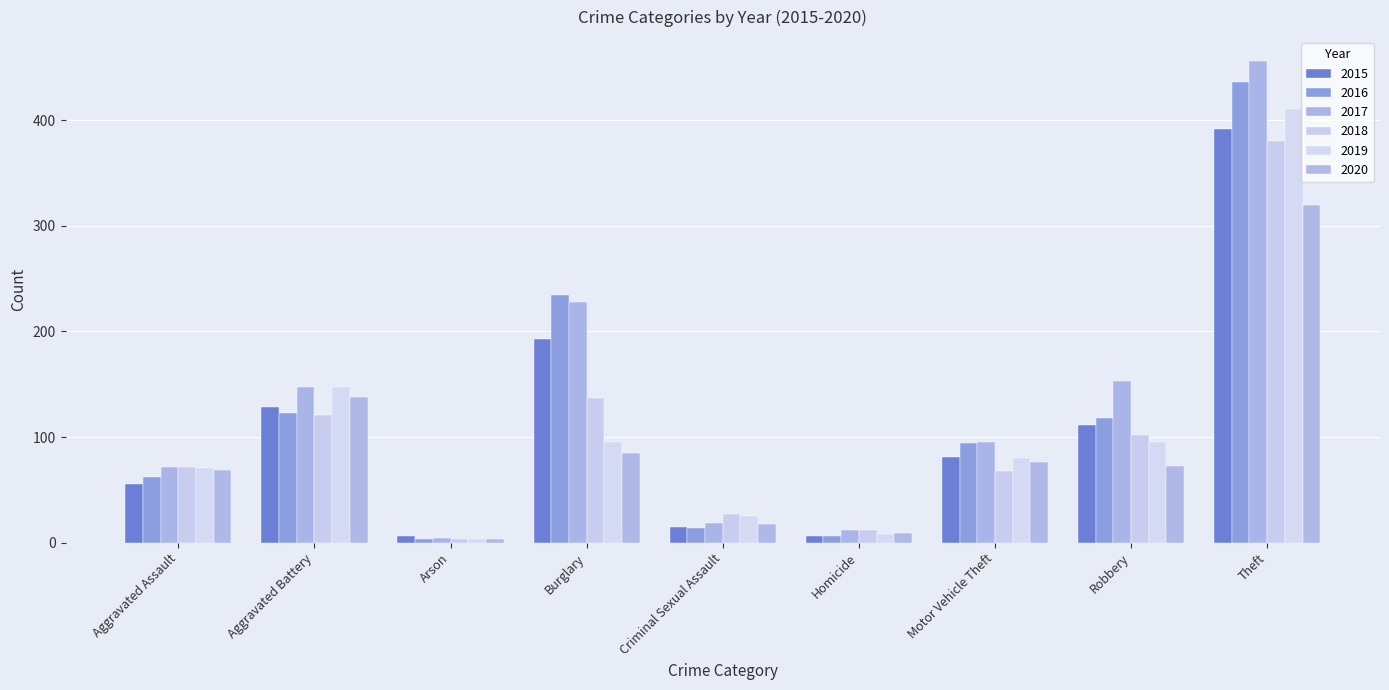

What is the sum of all 2019 values?

935